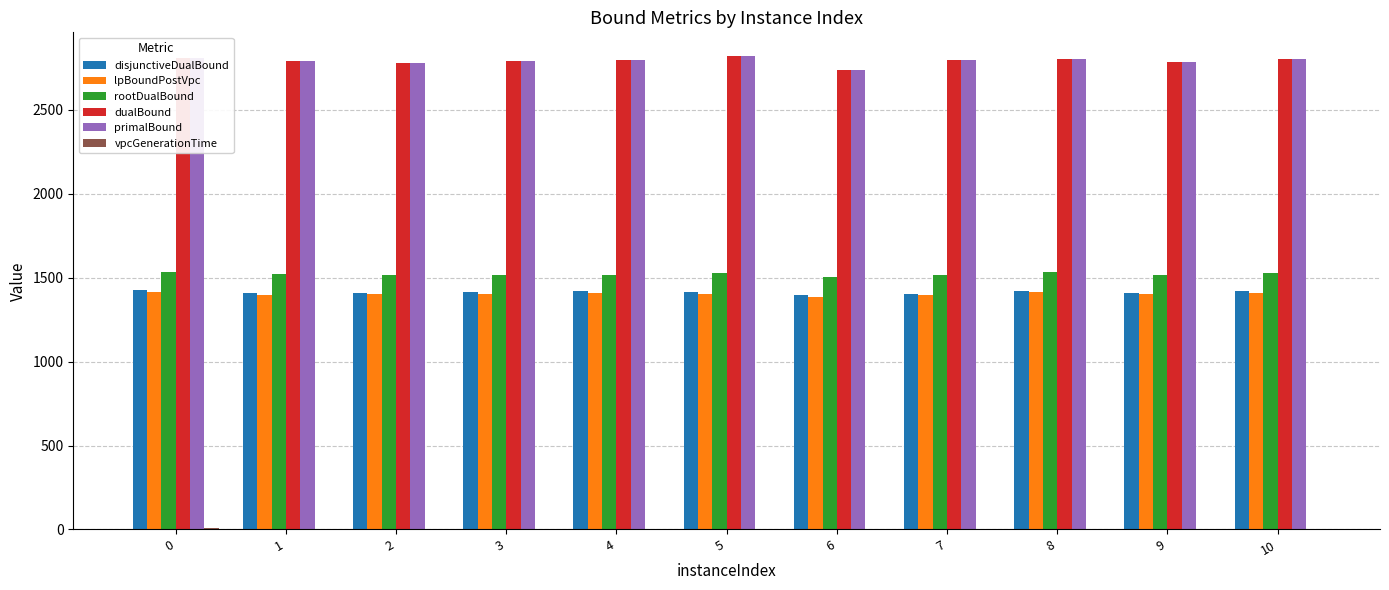

The value of rootDualBound at 8 is 478.0. True or false?

False